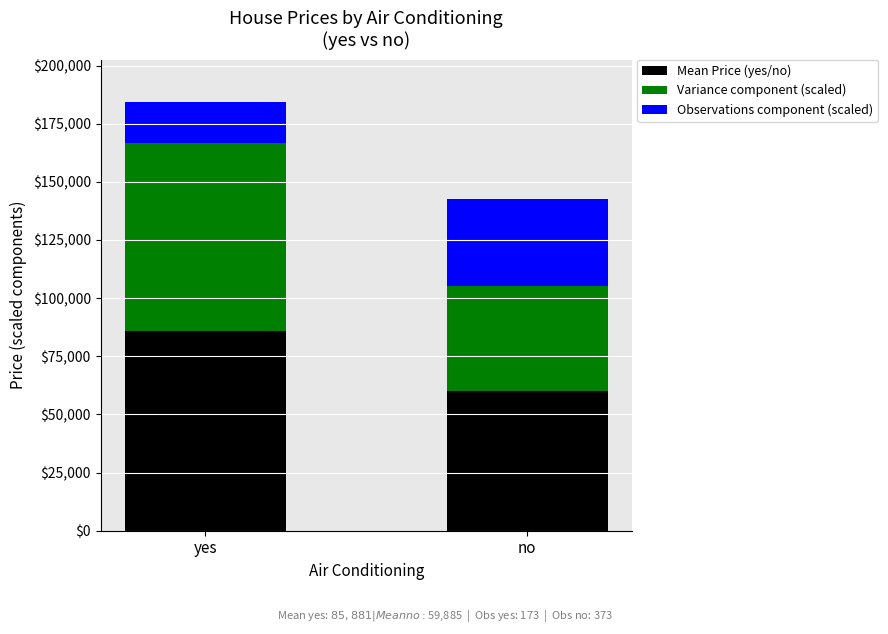

What is the total value across all series at yes?

184197.3